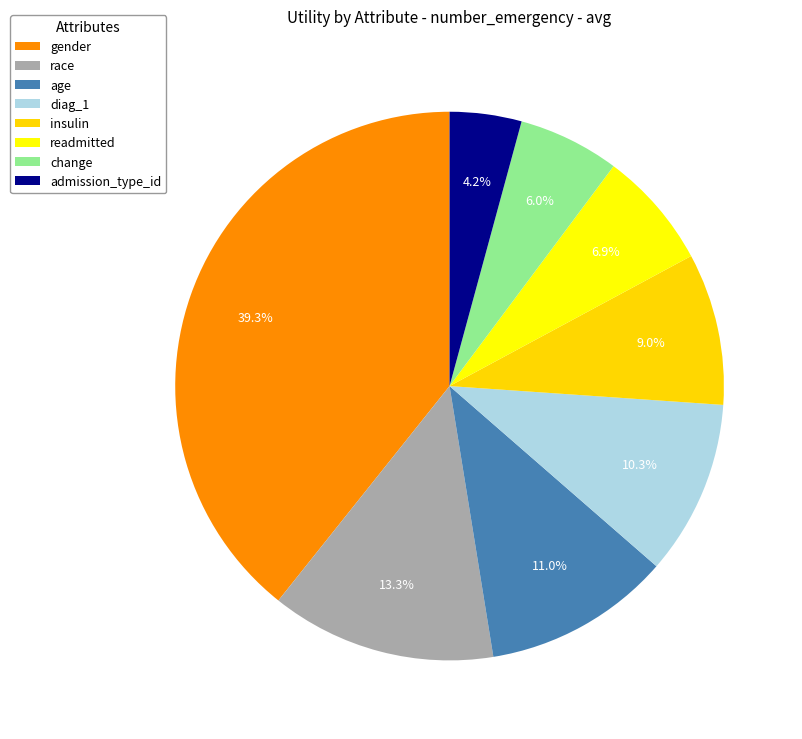

Does readmitted account for over 50% of the chart?

No